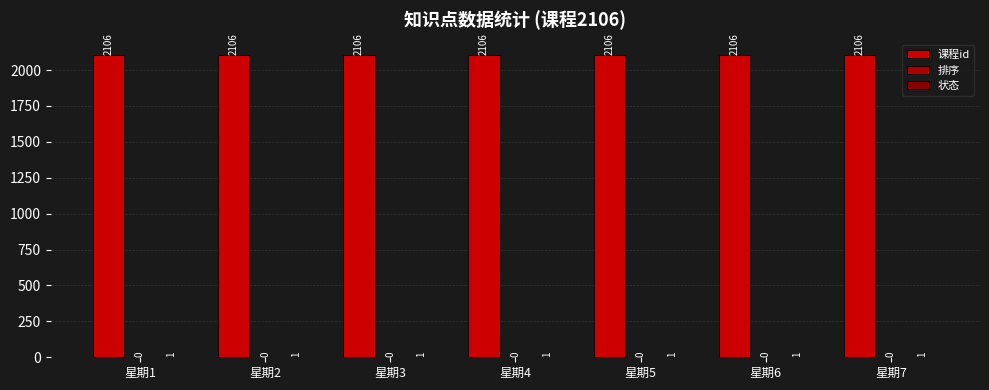

How many series are shown in this chart?

2